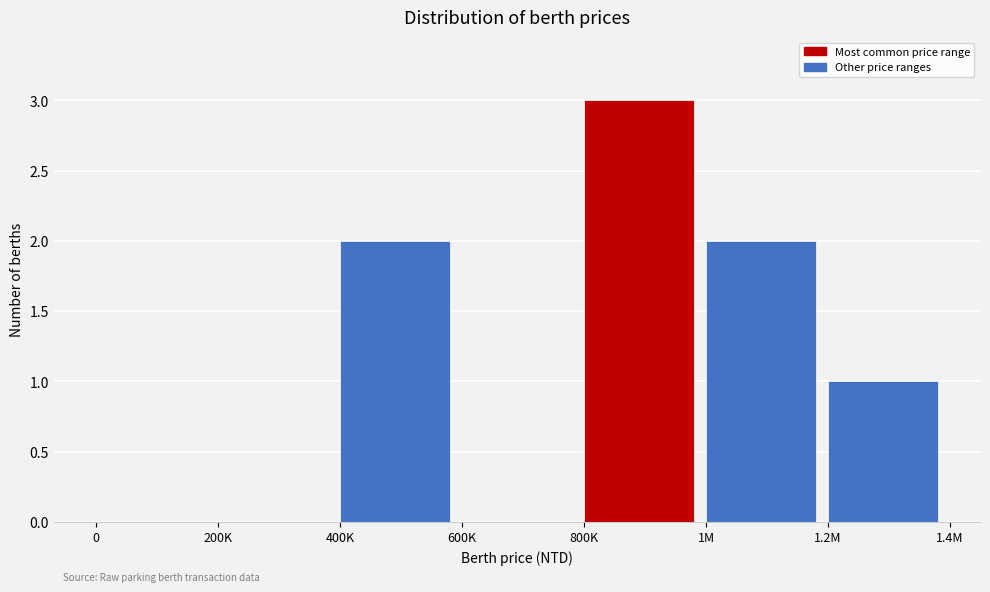

Reading right to left, transcribe all the data shown in this chart.

1.2M=1	1M=2	800K=3	600K=0	400K=2	200K=0	0=0